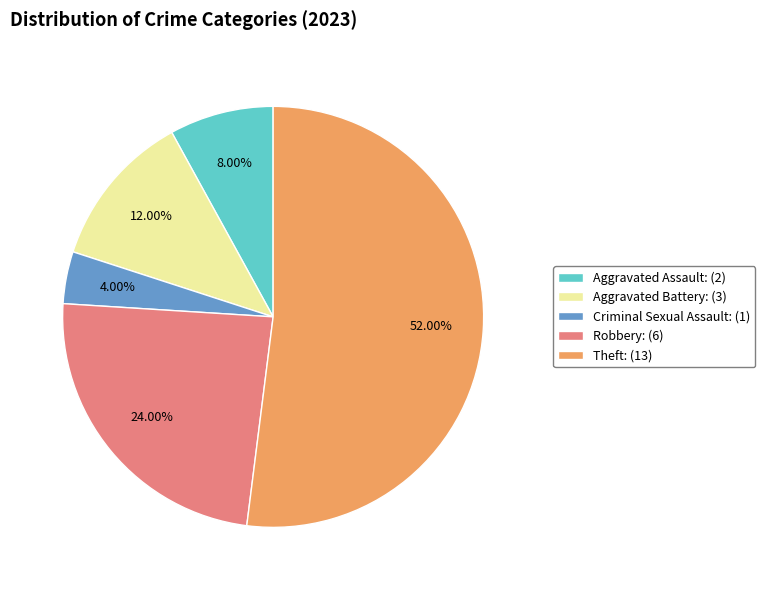

Approximately how many times larger is the value at Robbery: (6) compared to Criminal Sexual Assault: (1)?

6.0